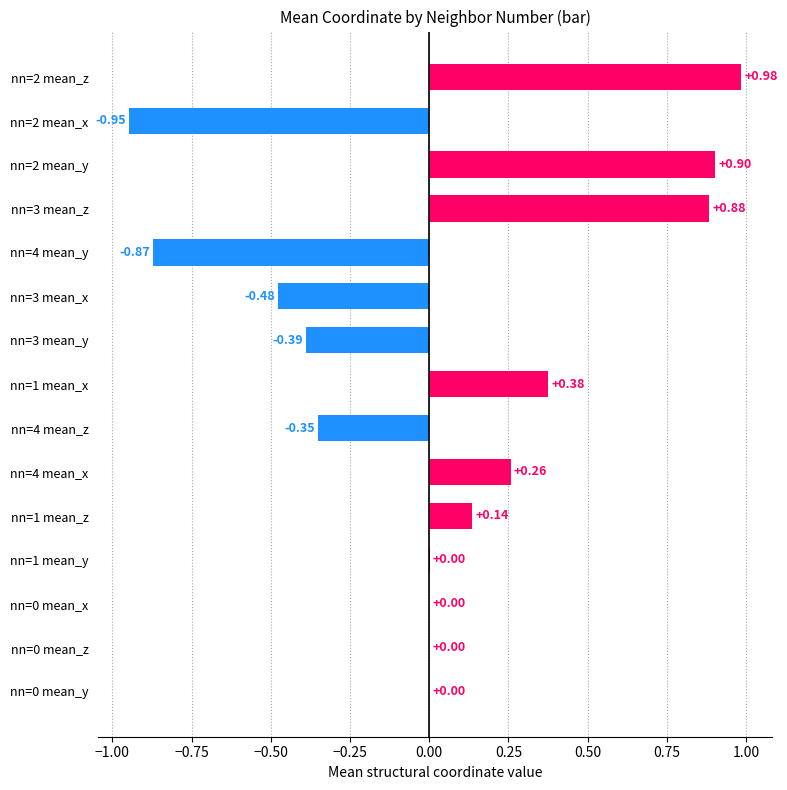

Count the number of categories in the chart.

15